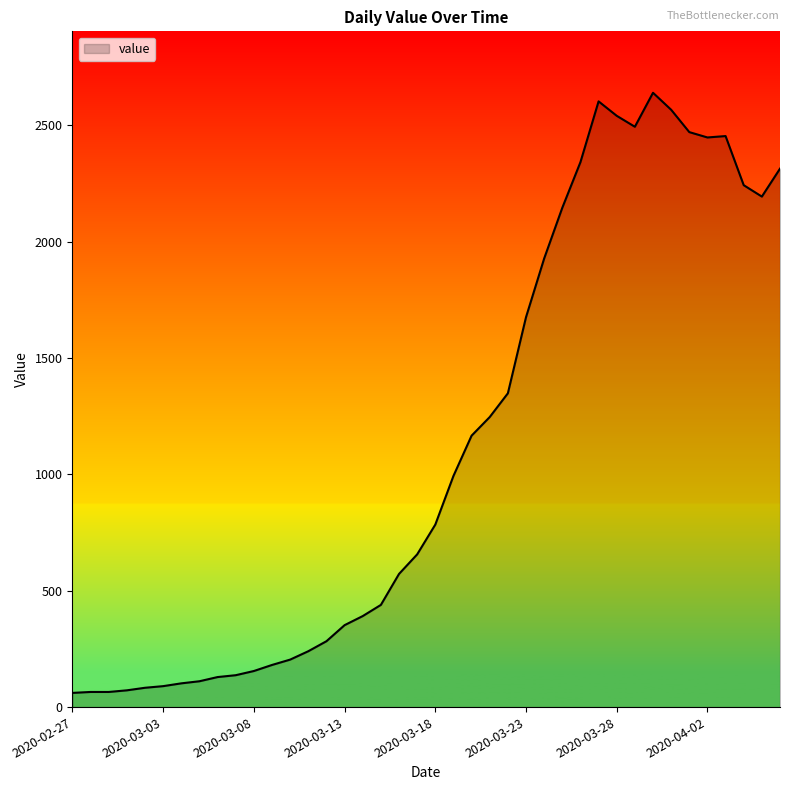

What is the minimum value shown in the chart?

61